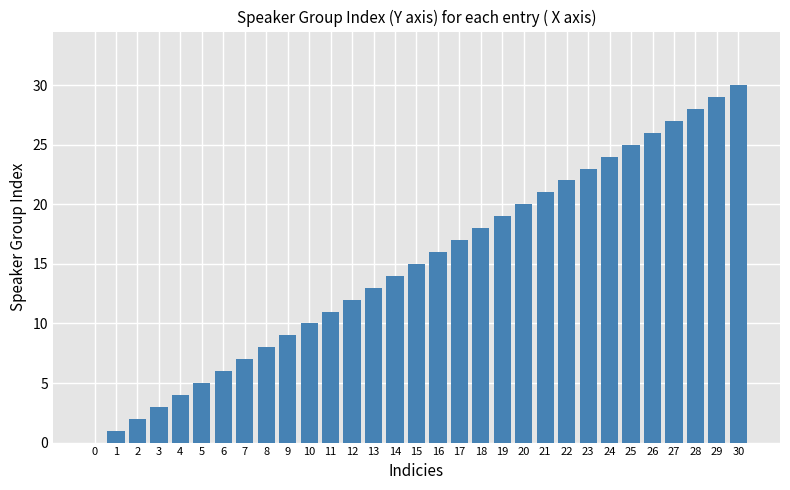

How many data points does each series have?

31